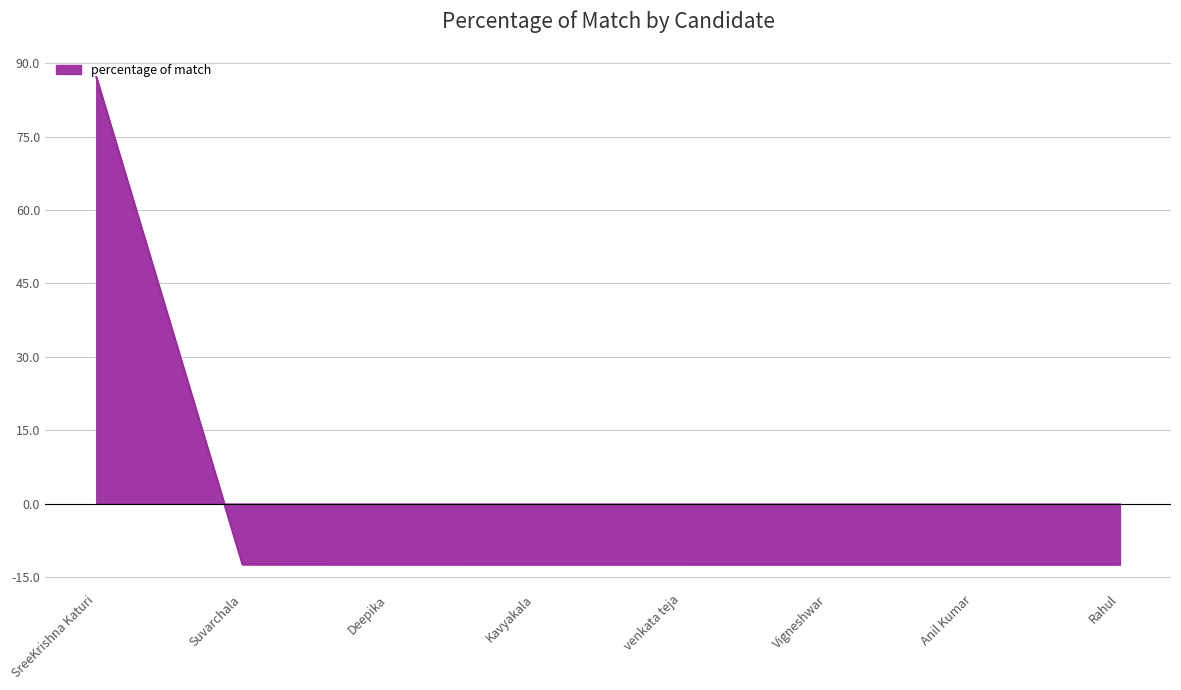

How many data points are less than -12?

7